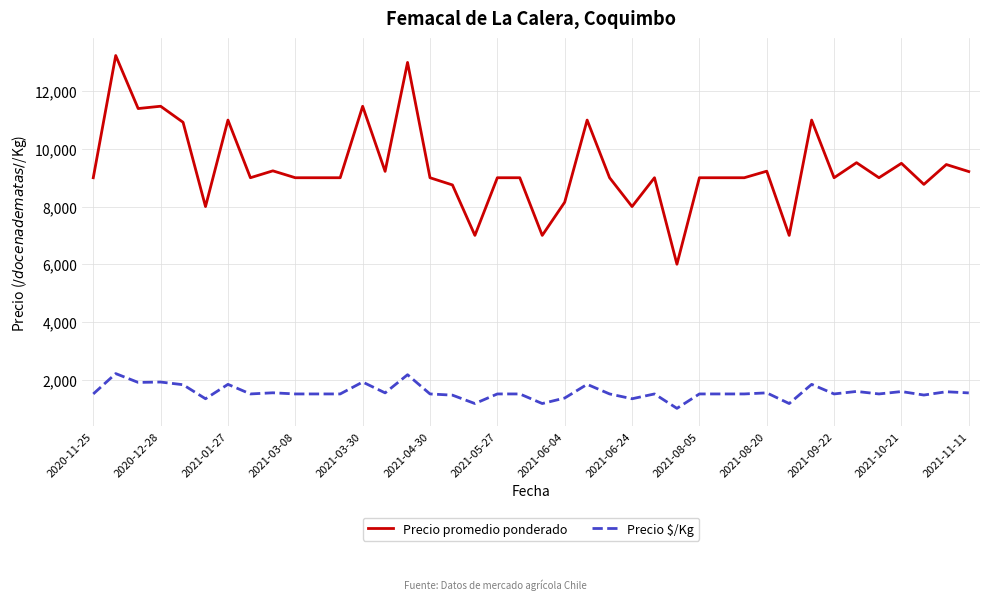

Which series has the largest total across all categories?

Precio promedio ponderado